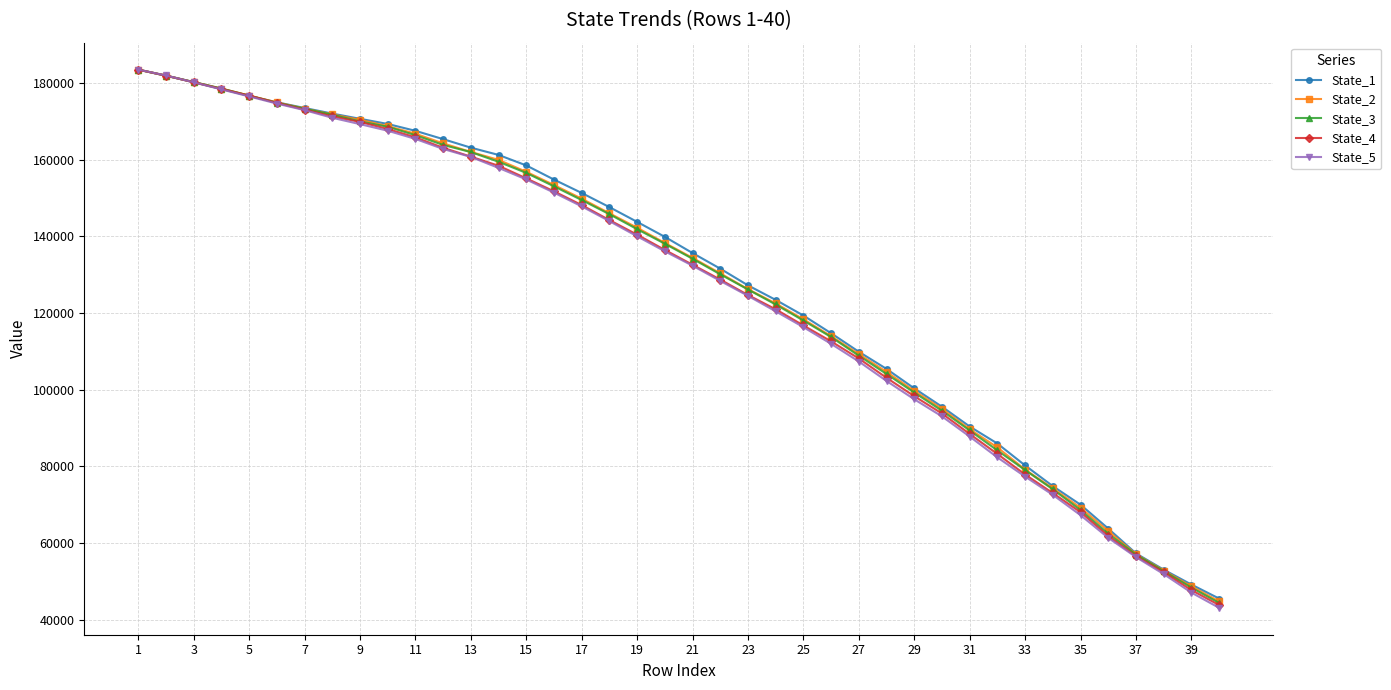

Which series has the largest range (max minus min)?

State_5